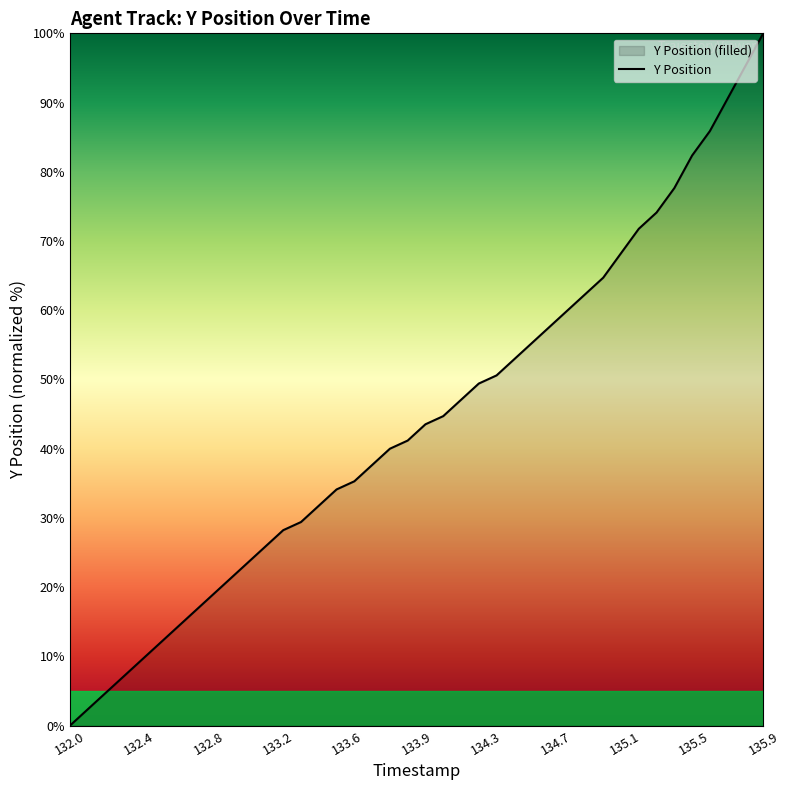

How many values are below 43?

20